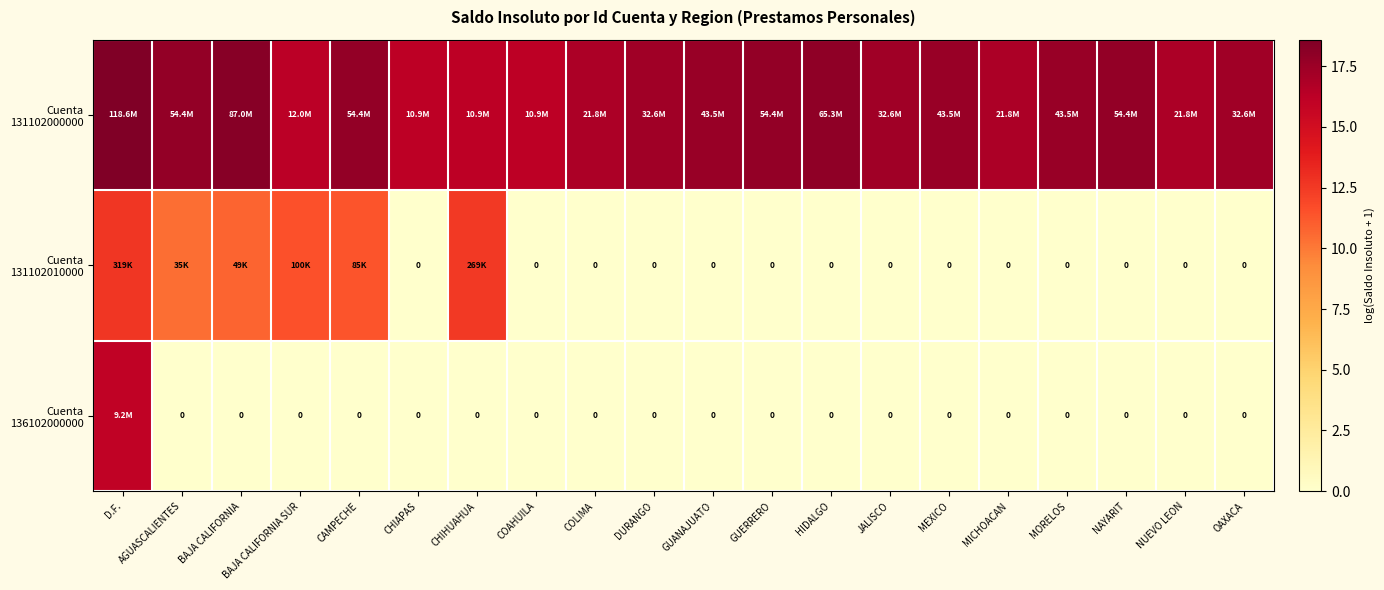

What is the maximum value shown in the chart?

18.6